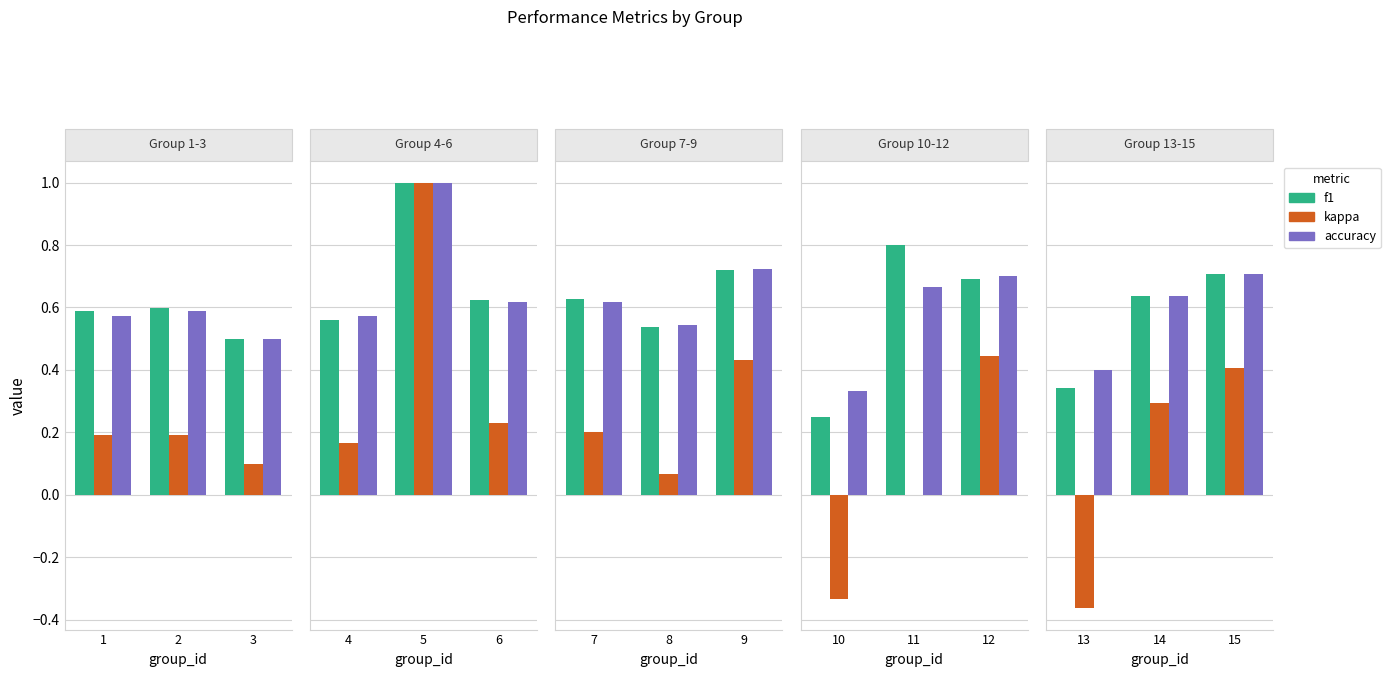

True or false: f1 has a value of 0.6 at 14.

True